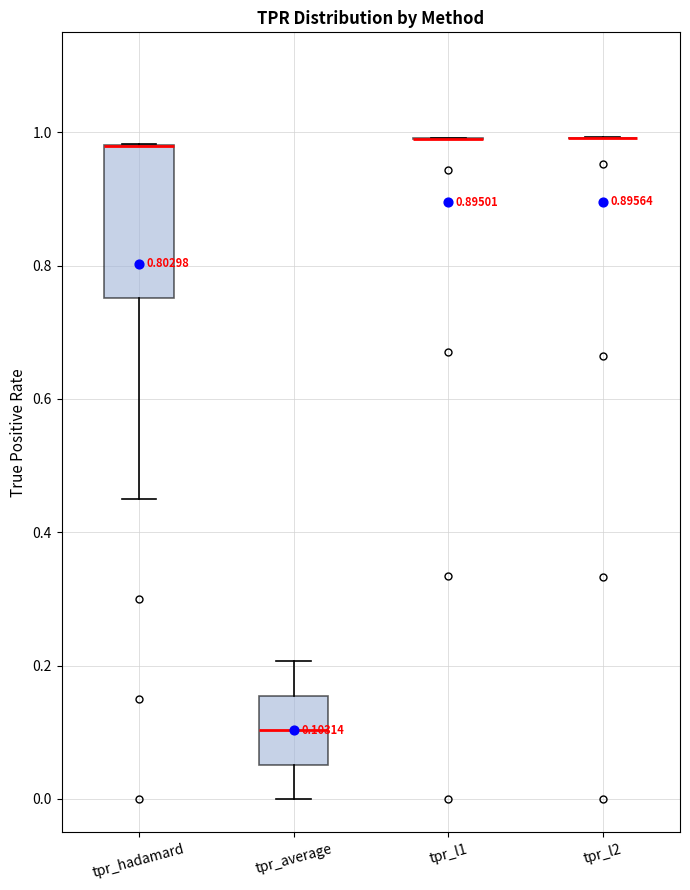

Which box is the tallest, from its lower edge to its upper edge?

tpr_hadamard